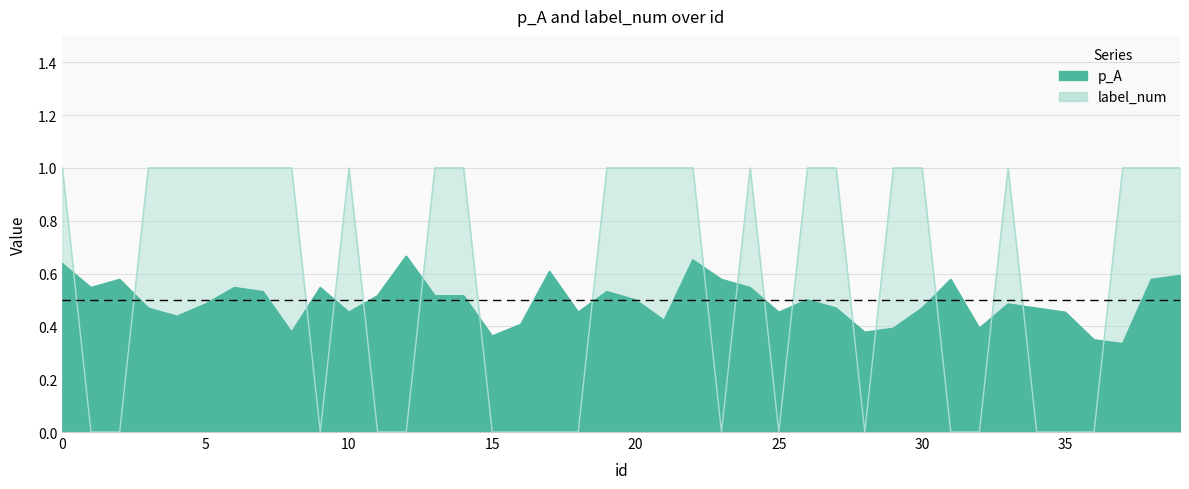

Reading left to right, transcribe all the data shown in this chart.

p_A: 0.6	0.5	0.6	0.5	0.4	0.5	0.5	0.5	0.4	0.5	0.5	0.5	0.7	0.5	0.5	0.4	0.4	0.6	0.5	0.5	0.5	0.4	0.7	0.6	0.5	0.5	0.5	0.5	0.4	0.4	0.5	0.6	0.4	0.5	0.5	0.5	0.3	0.3	0.6	0.6
label_num: 1.0	0.0	0.0	1.0	1.0	1.0	1.0	1.0	1.0	0.0	1.0	0.0	0.0	1.0	1.0	0.0	0.0	0.0	0.0	1.0	1.0	1.0	1.0	0.0	1.0	0.0	1.0	1.0	0.0	1.0	1.0	0.0	0.0	1.0	0.0	0.0	0.0	1.0	1.0	1.0